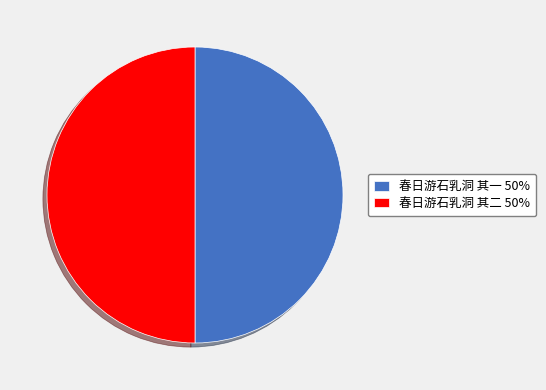

What is the ratio of the value at 春日游石乳洞 其二 50% to the value at 春日游石乳洞 其一 50%?

1.0